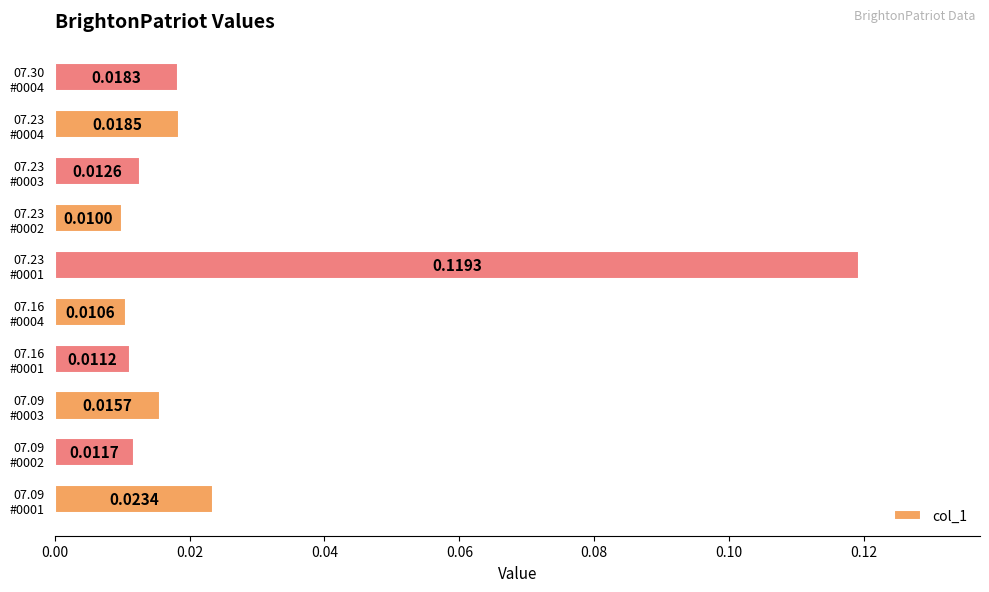

Count the number of data series in this chart.

1